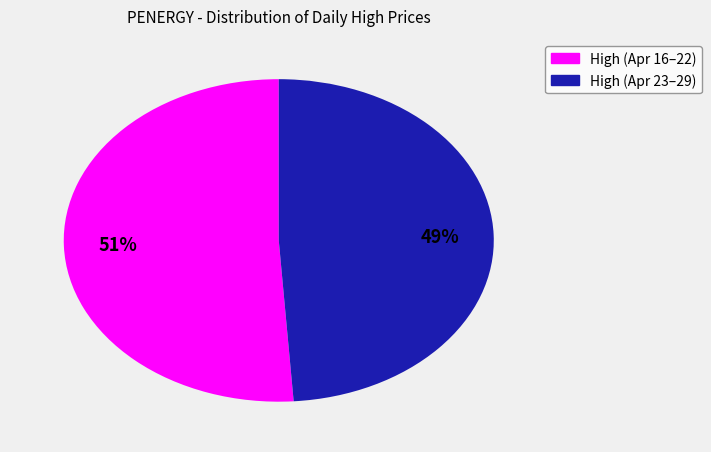

Is there any slice that represents more than half of the pie?

Yes